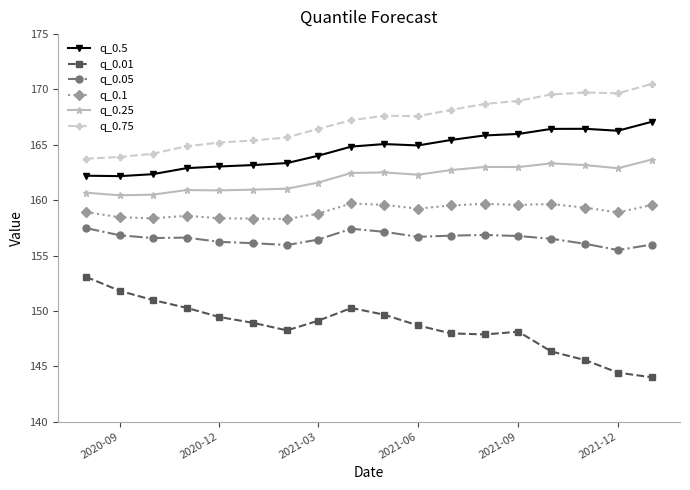

What is the average value of the q_0.25 series?

162.0